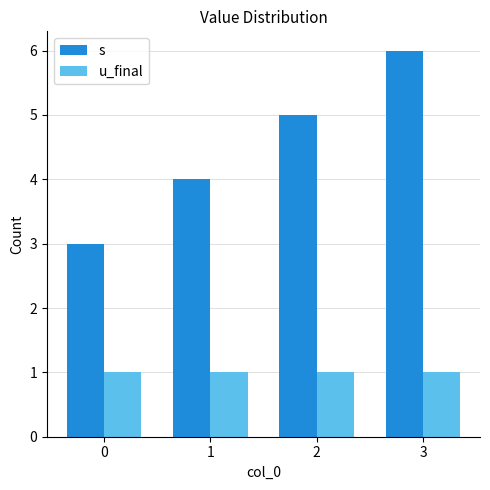

What is the difference between the second highest and second lowest values in the s series?

1